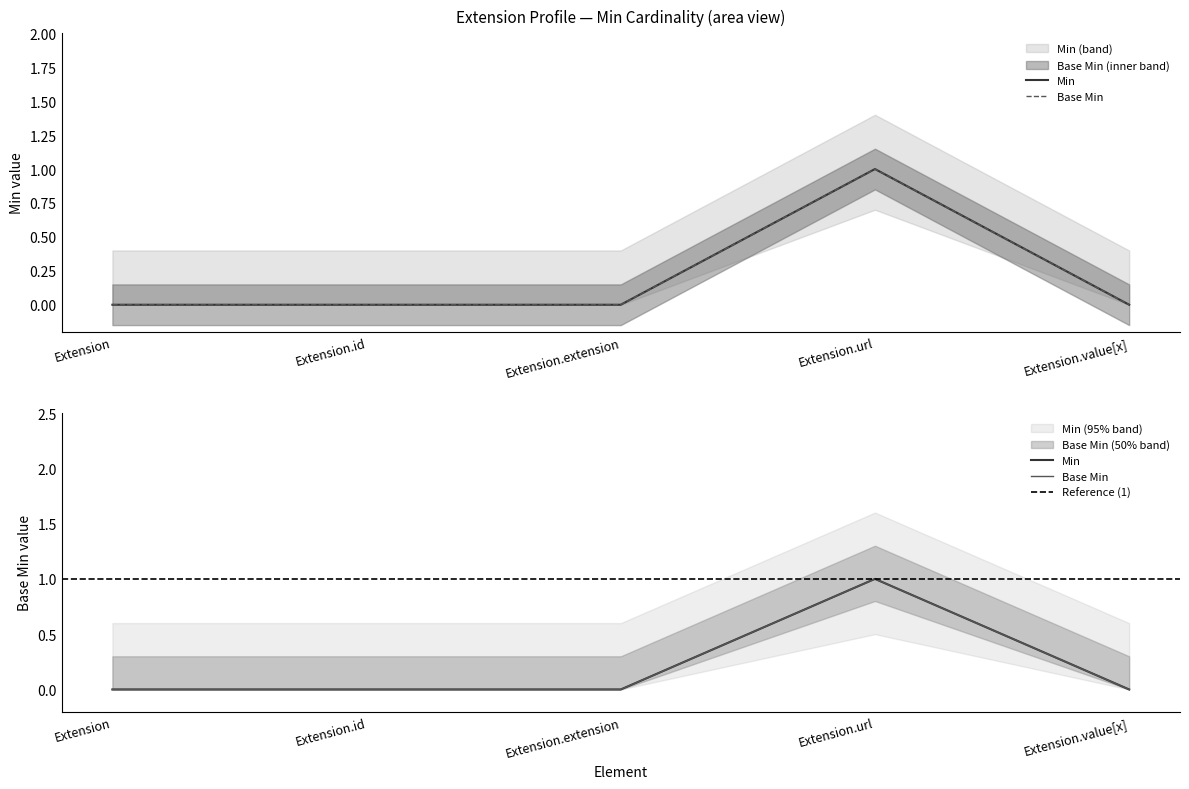

True or false: Min and Base Min cross at least once.

False